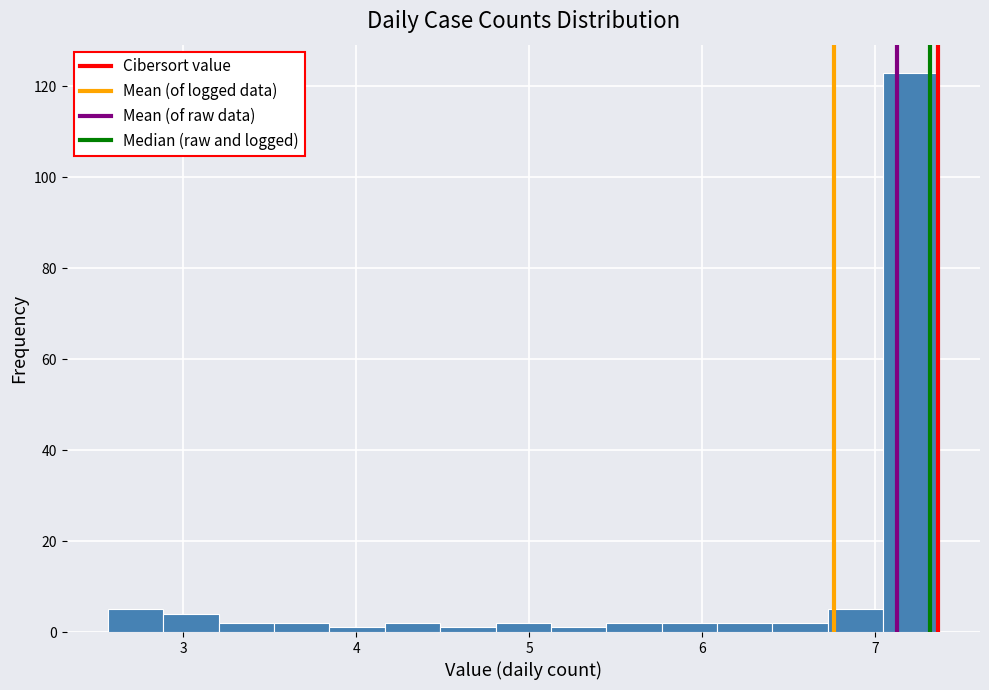

Around what value on the x-axis is the tallest bar? Give the approximate position of its centre, as read against the axis.

7.2